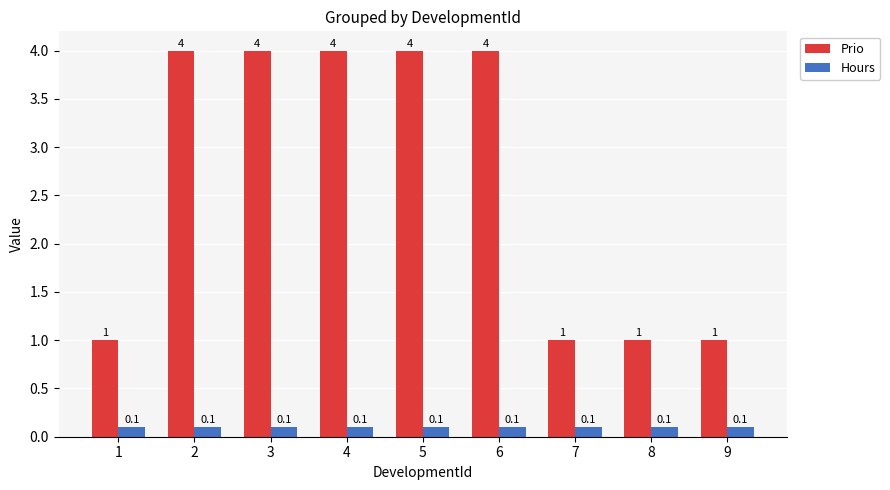

True or false: Prio has a value of 0.2 at 9.

False